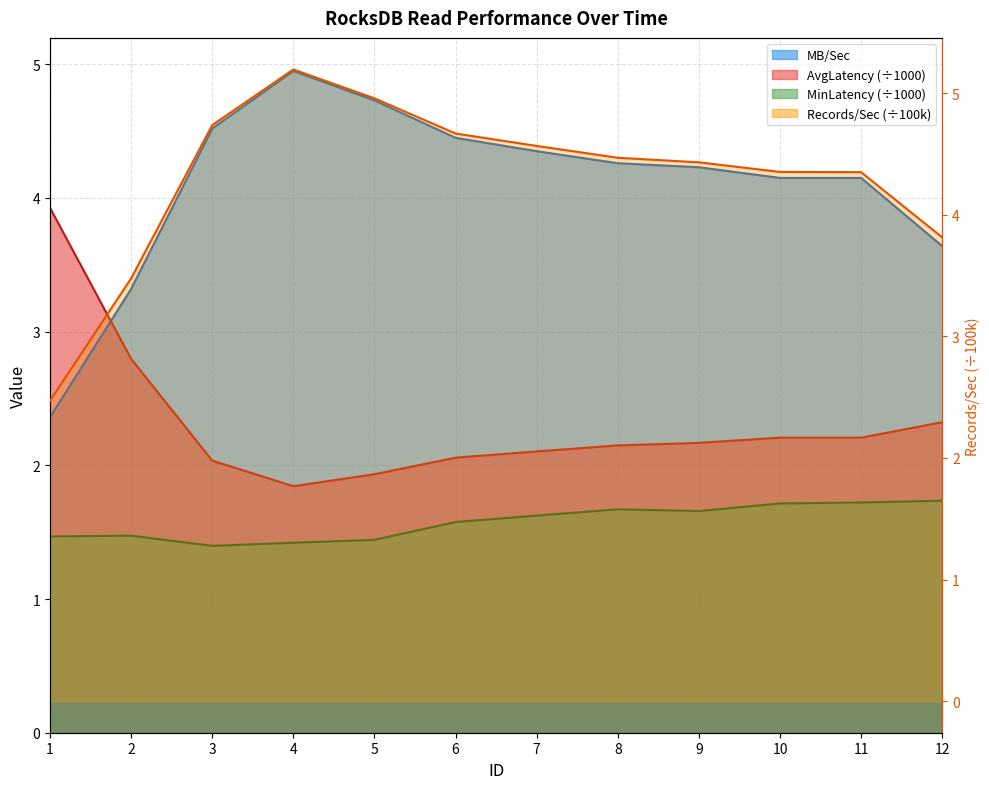

Which series has the largest total across all categories?

Records/Sec